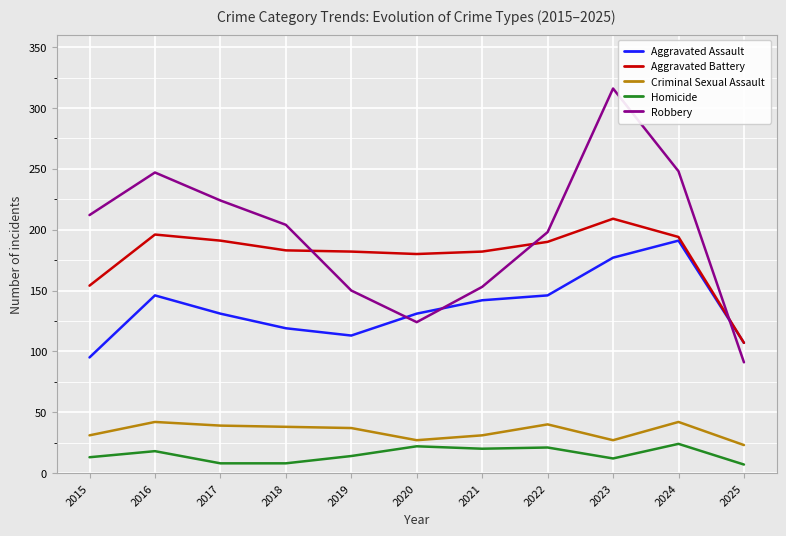

At which label does Aggravated Battery first exceed 183?

2016